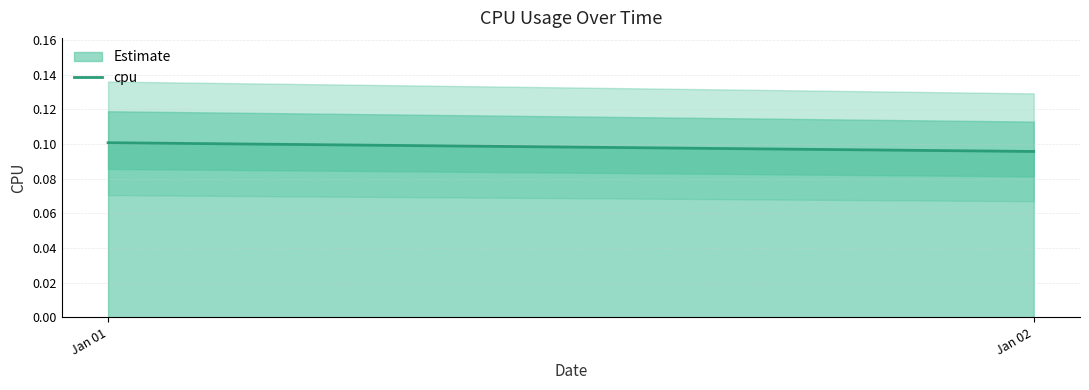

What is the average value?

0.1